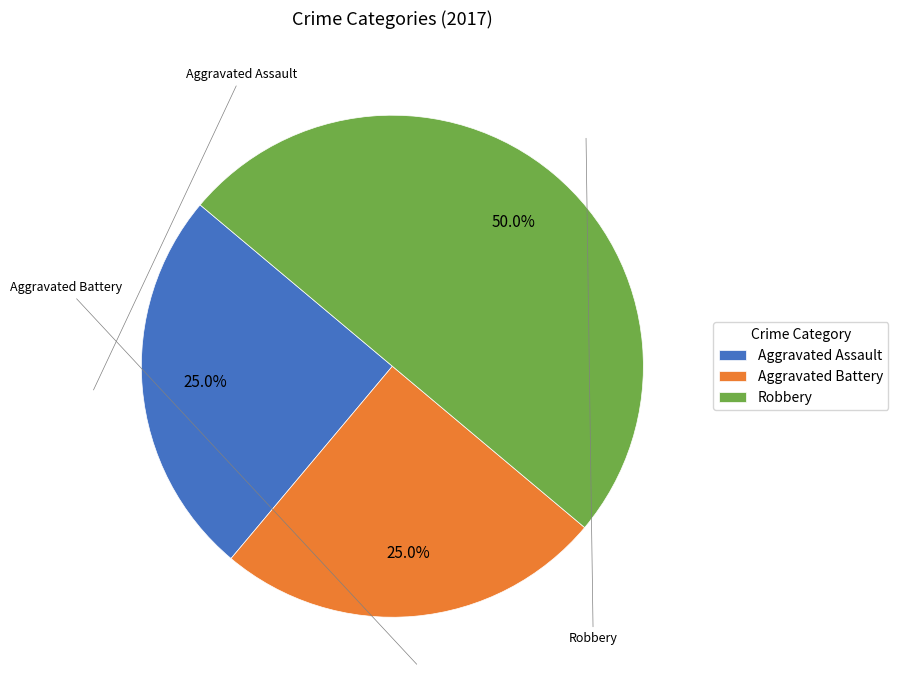

To the nearest percent, what percentage of the pie is Robbery?

50%